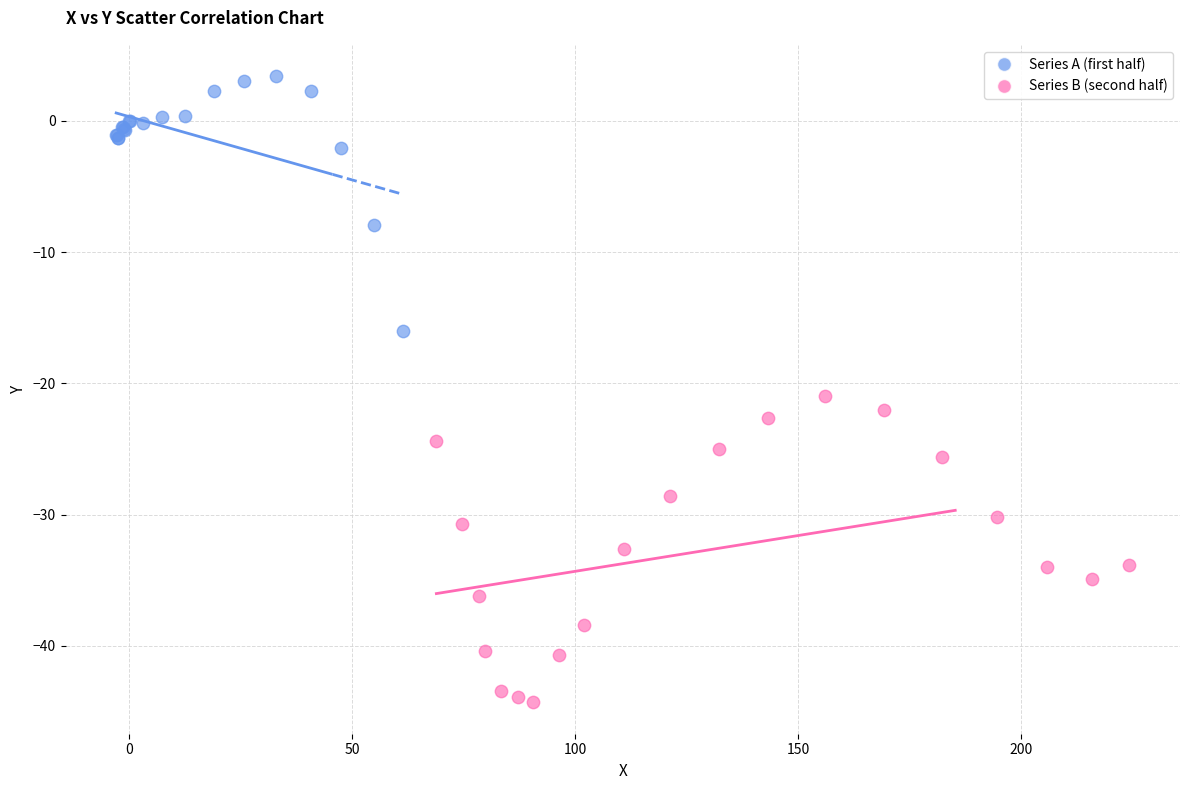

Which series has the largest Y range (max minus min)?

Series B (second half)